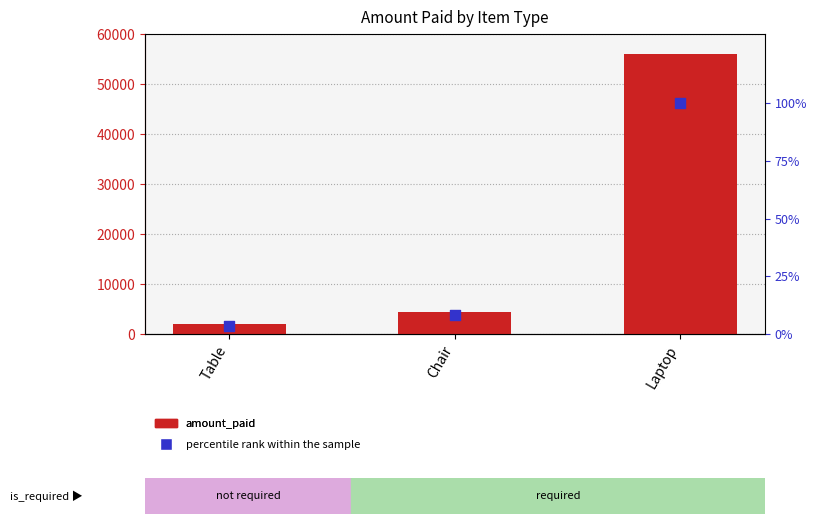

Which series has the widest spread of Y values?

amount_paid